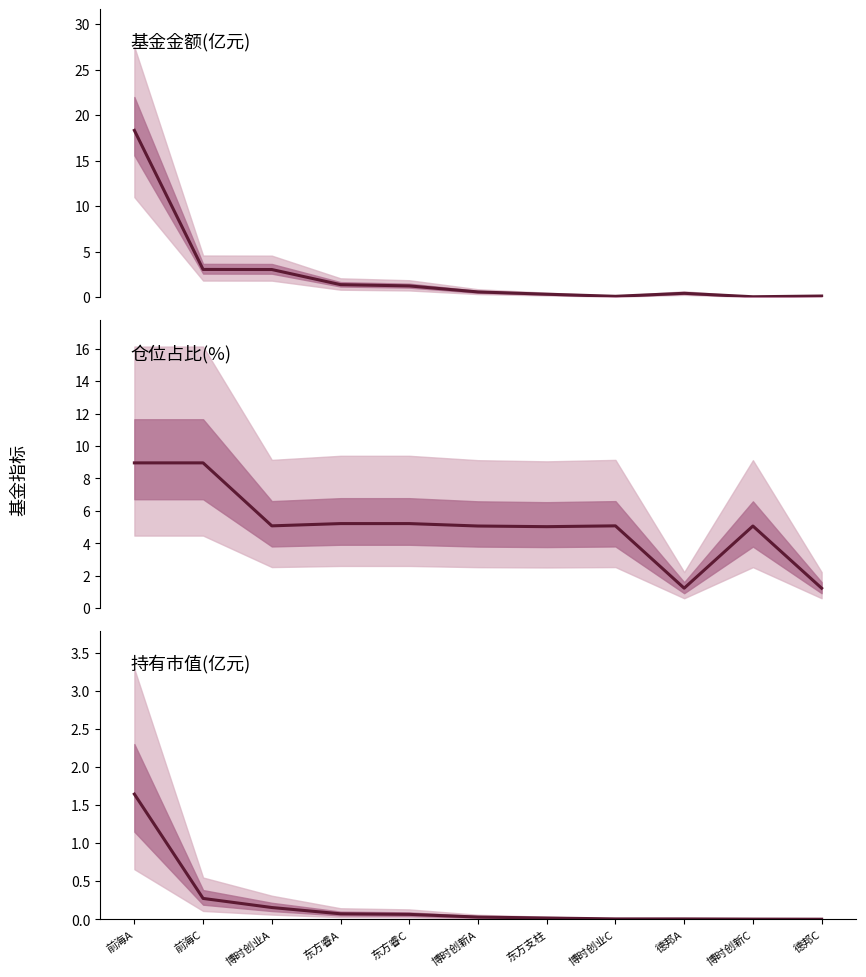

Rank the series at 前海C from highest to lowest value.

仓位占比, 基金金额, 持有市值(亿元)